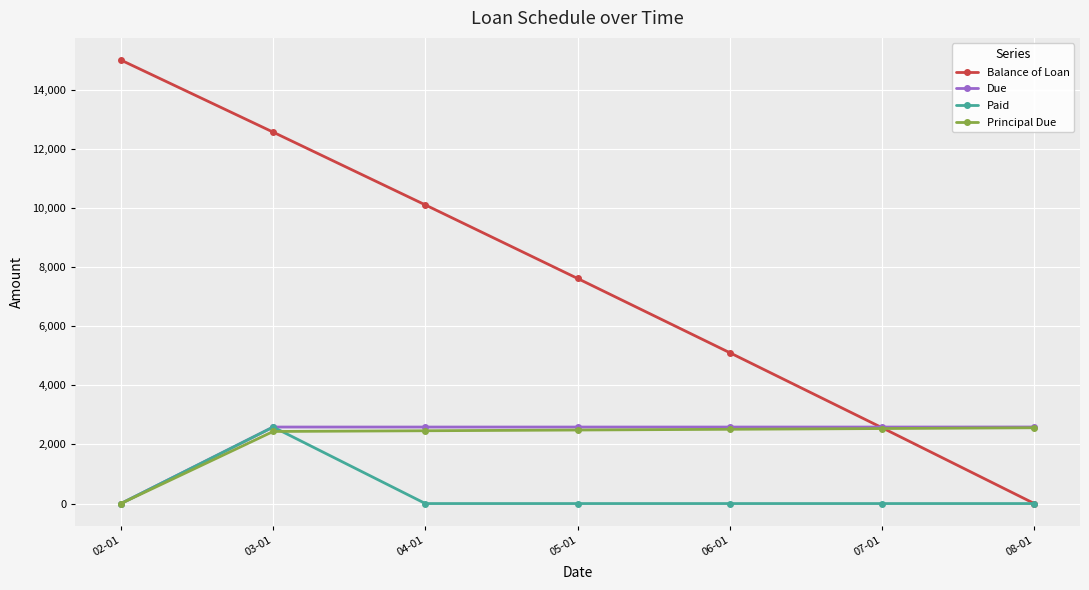

What are all the series names shown in the legend?

Balance of Loan, Due, Paid, Principal Due